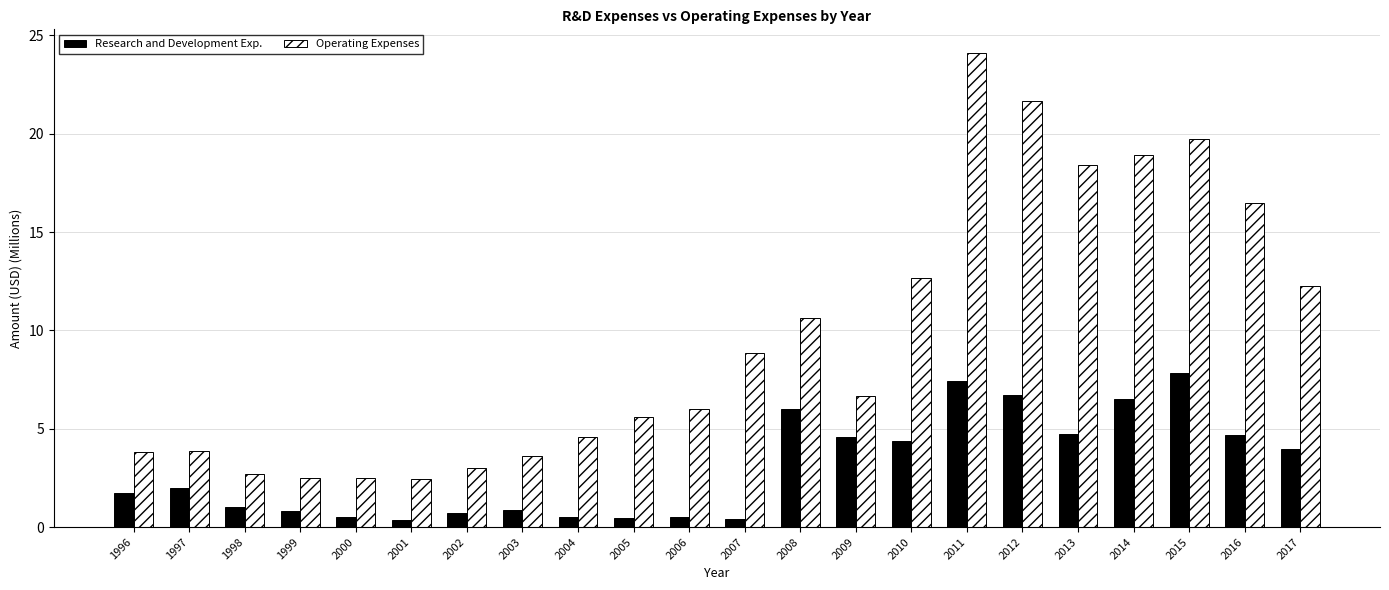

Which category has the highest value across all series?

2011